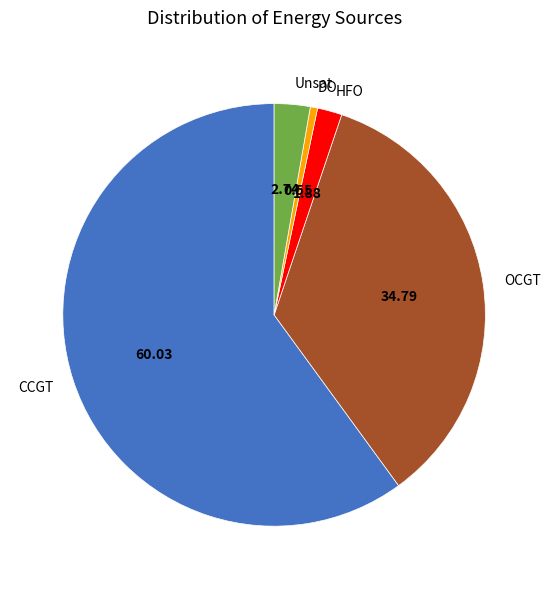

Count the number of slices in the pie.

5